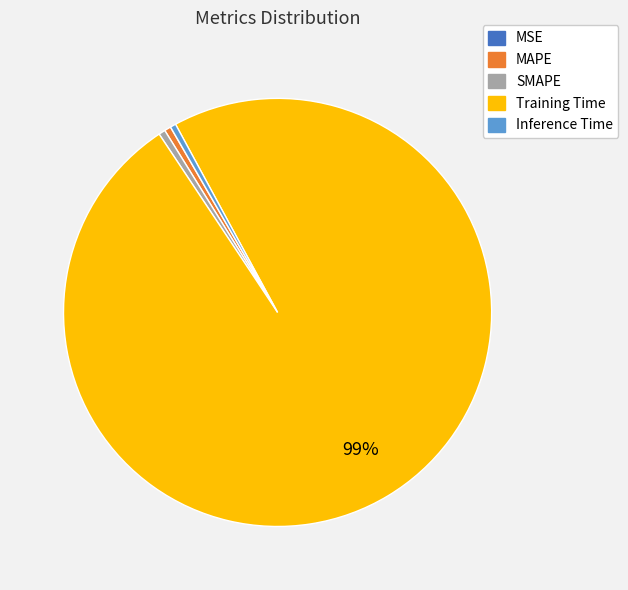

Is it true that Training Time is 89% of the pie?

False